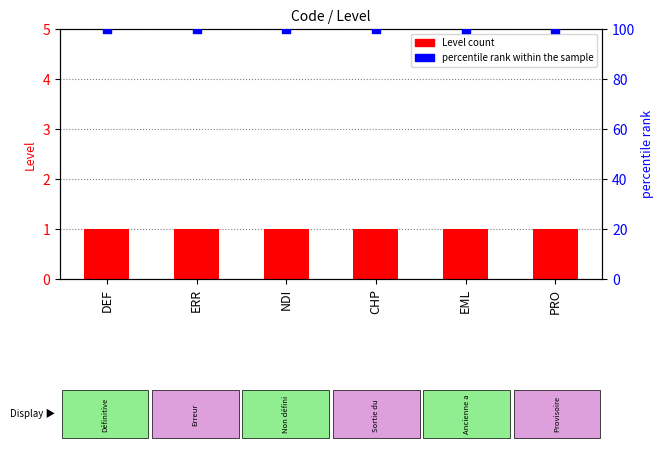

Which series has the widest spread of Y values?

Level